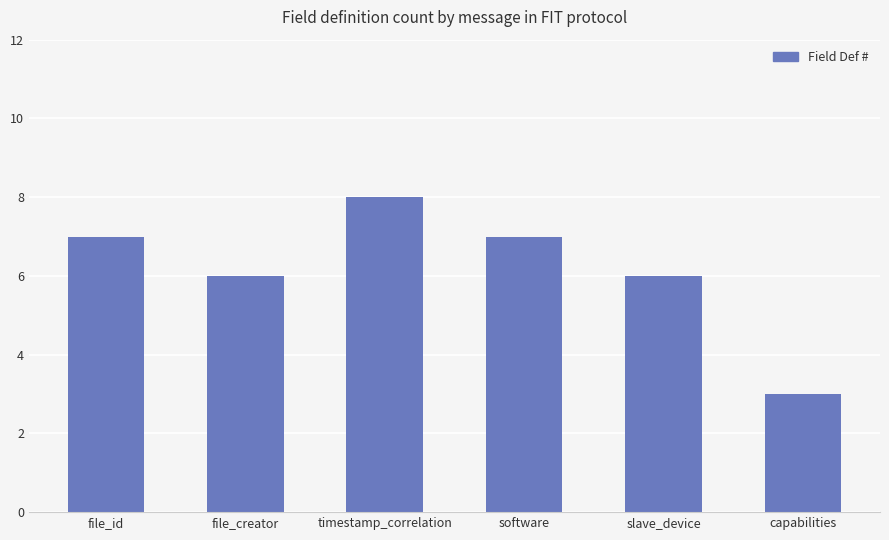

What is the value of the 4th bar from the left?

7